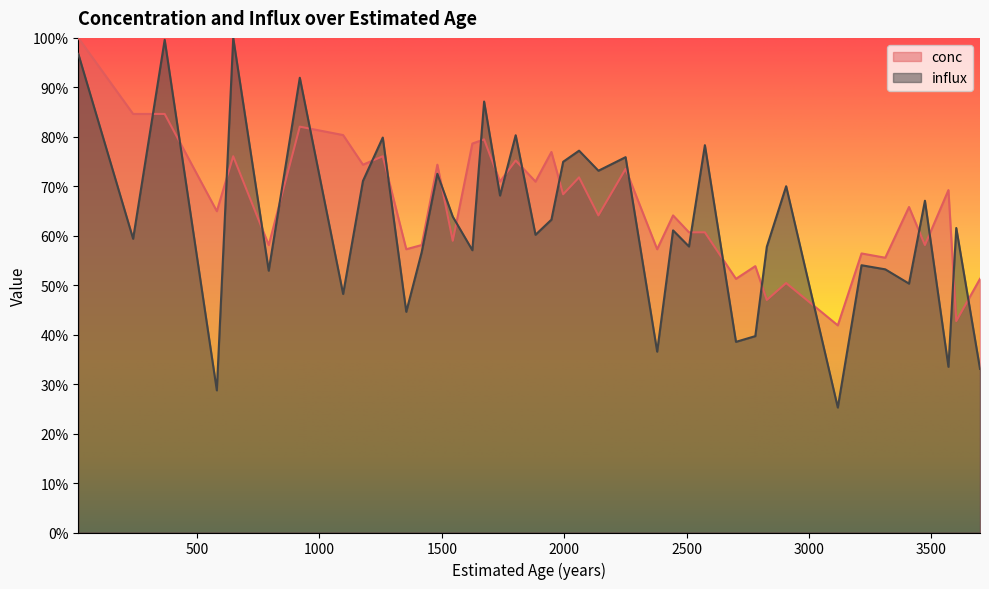

Which category has the highest value across all series?

15